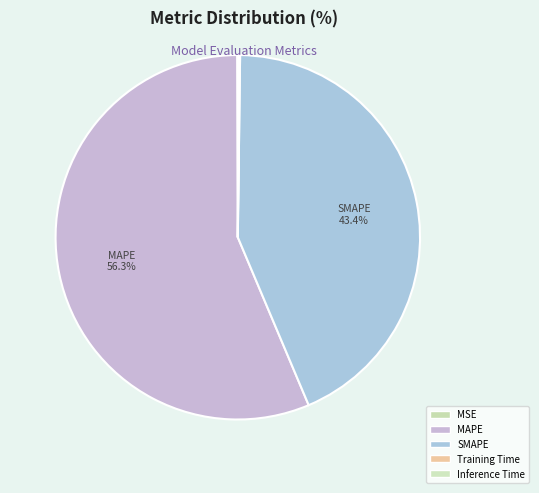

Between MSE and MAPE, which is larger?

MAPE